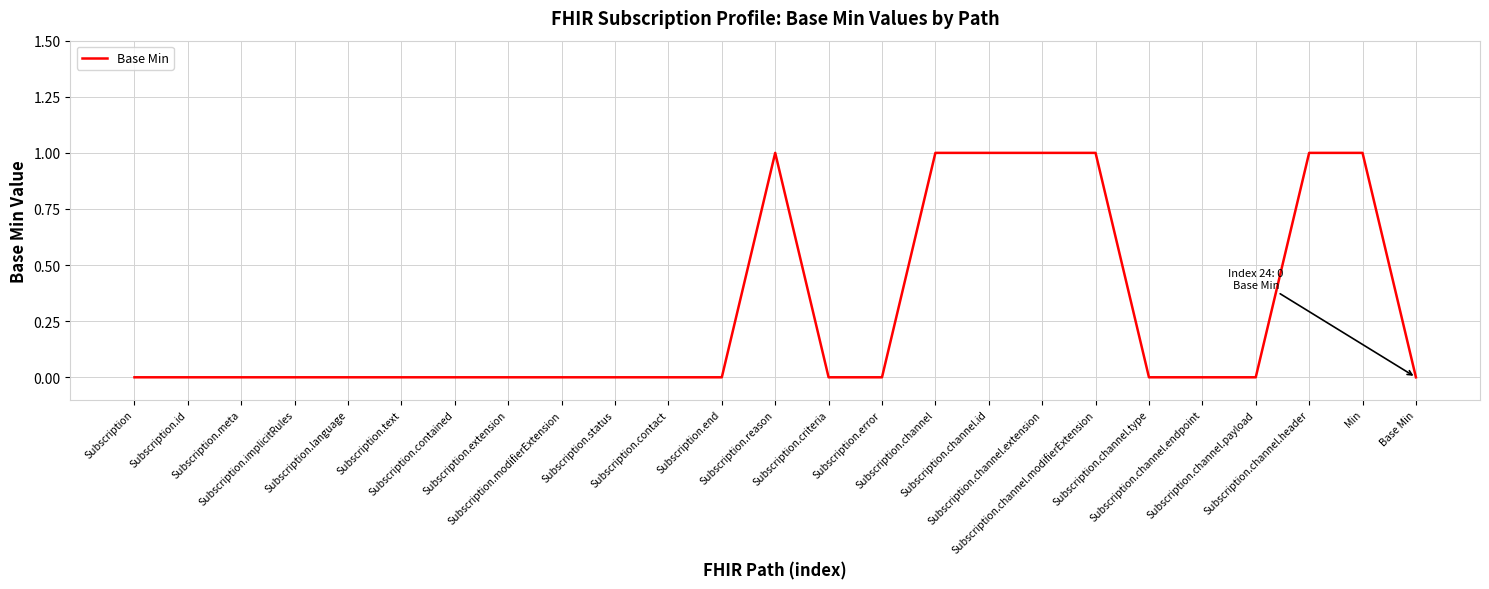

How many lines are shown in the chart?

1